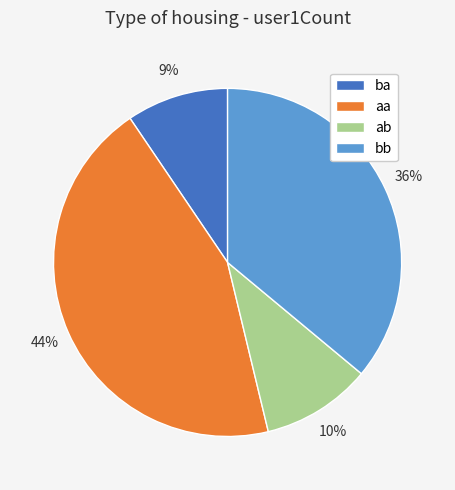

Is the sum of ba and bb greater than half?

No